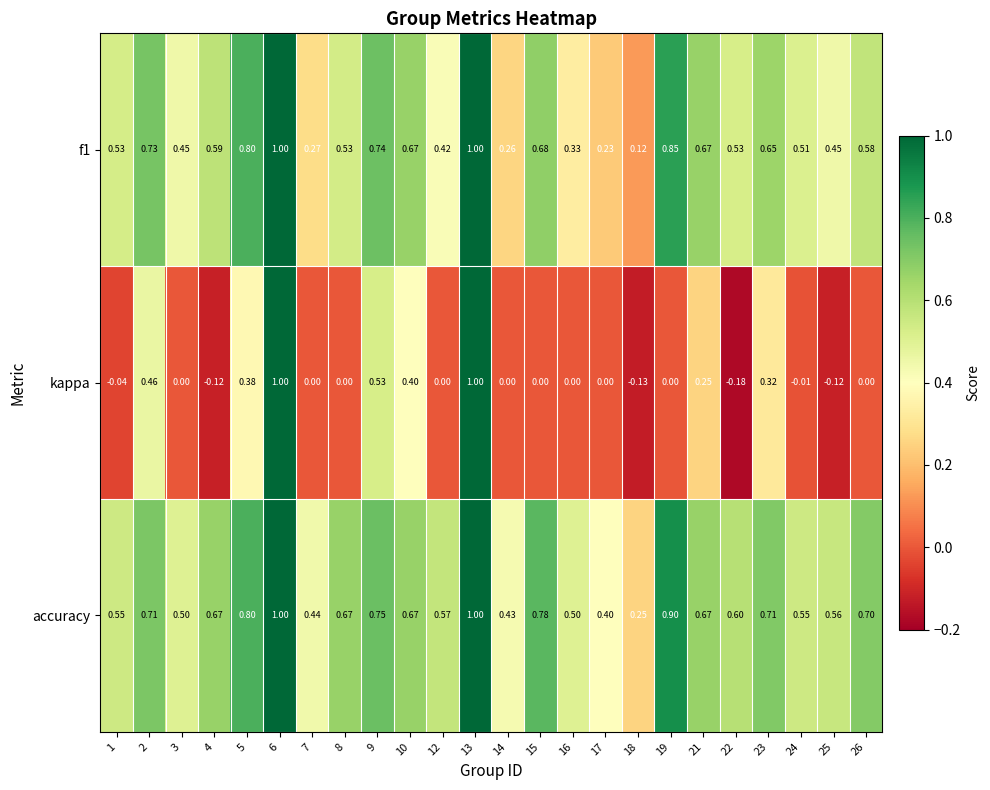

What is the total value across all series at 26?

1.3